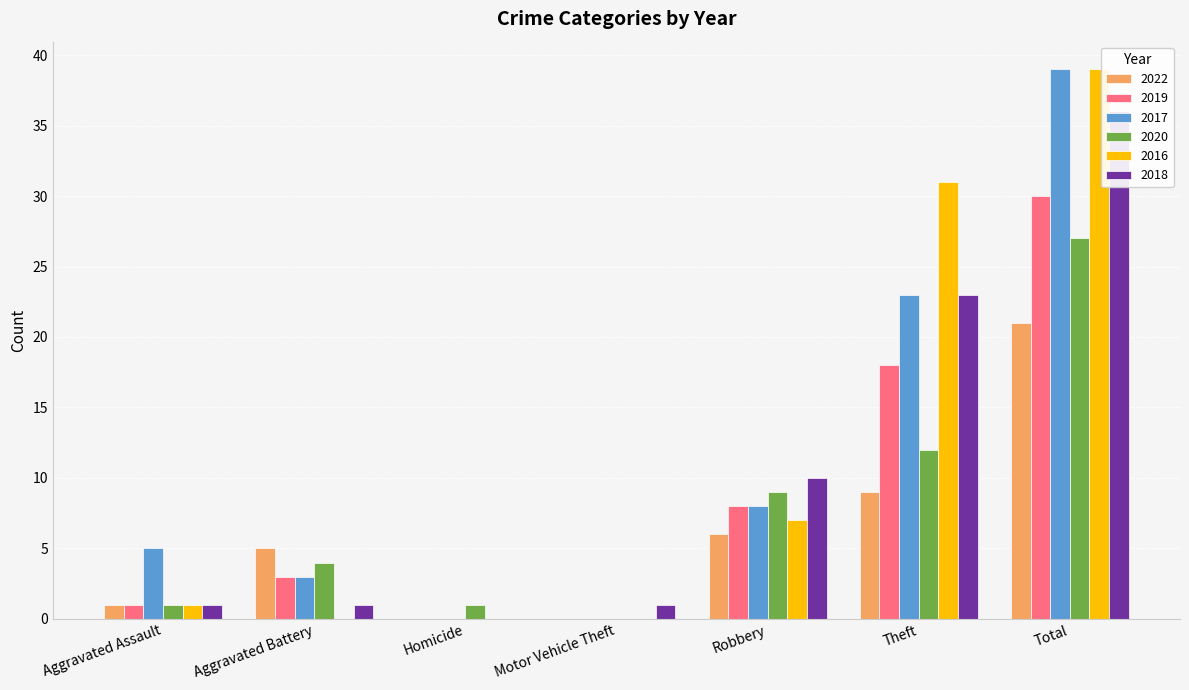

How many data points in 2018 are less than 1?

1